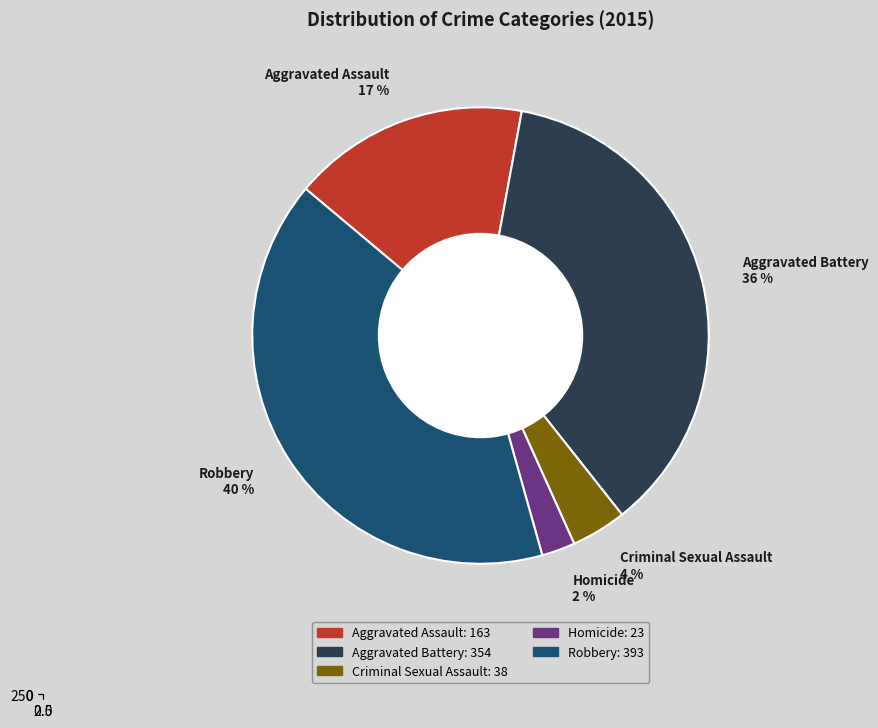

Does any single category account for the majority?

No